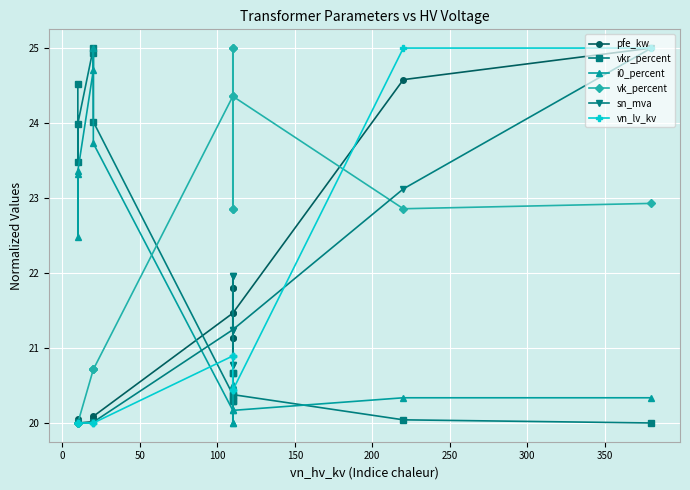

True or false: i0_percent has a value of 8.6 at 100.

False